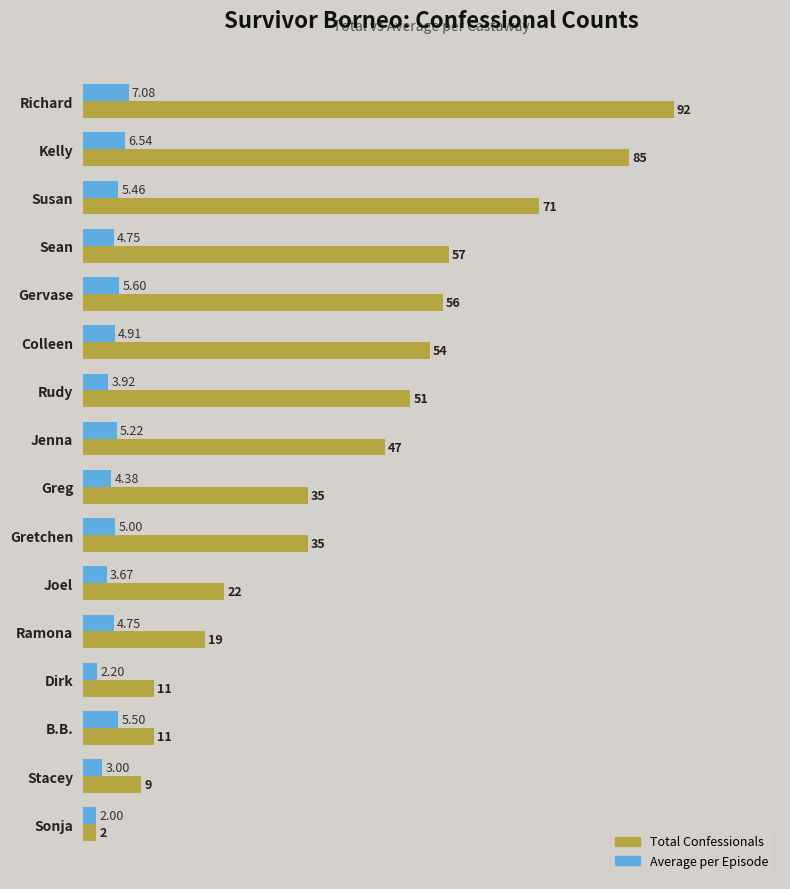

What is the spread (max minus min) of values at Gretchen?

30.0